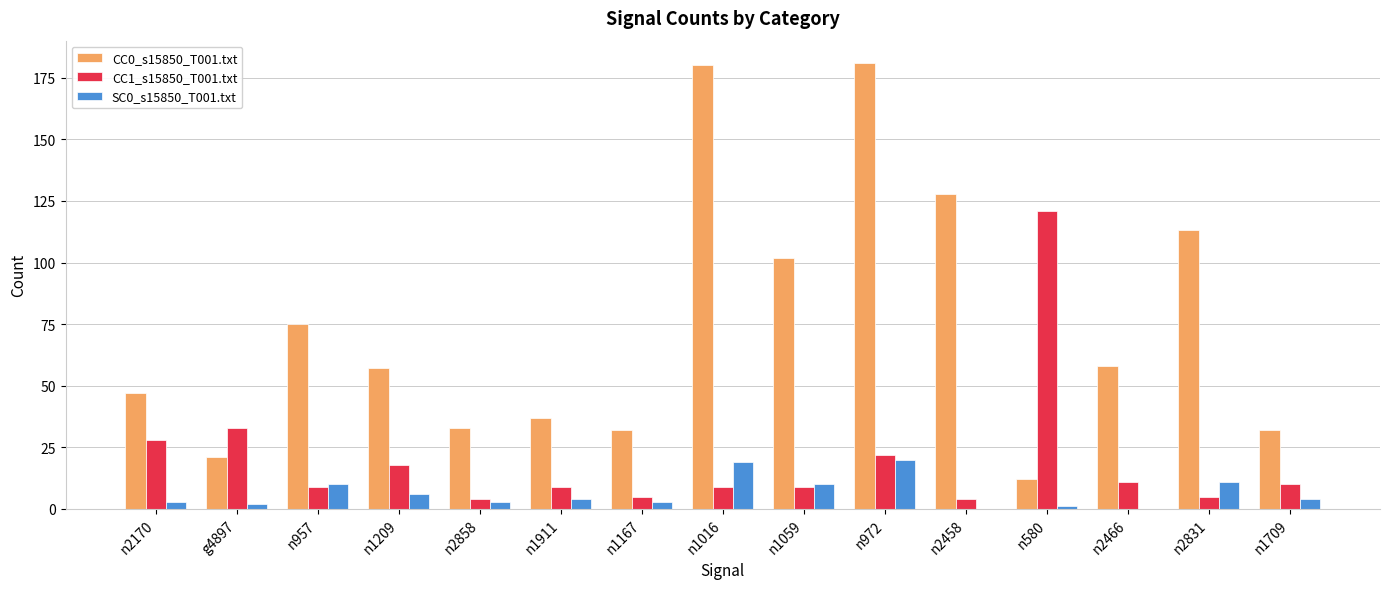

At which category is the sum across all series the highest?

n972